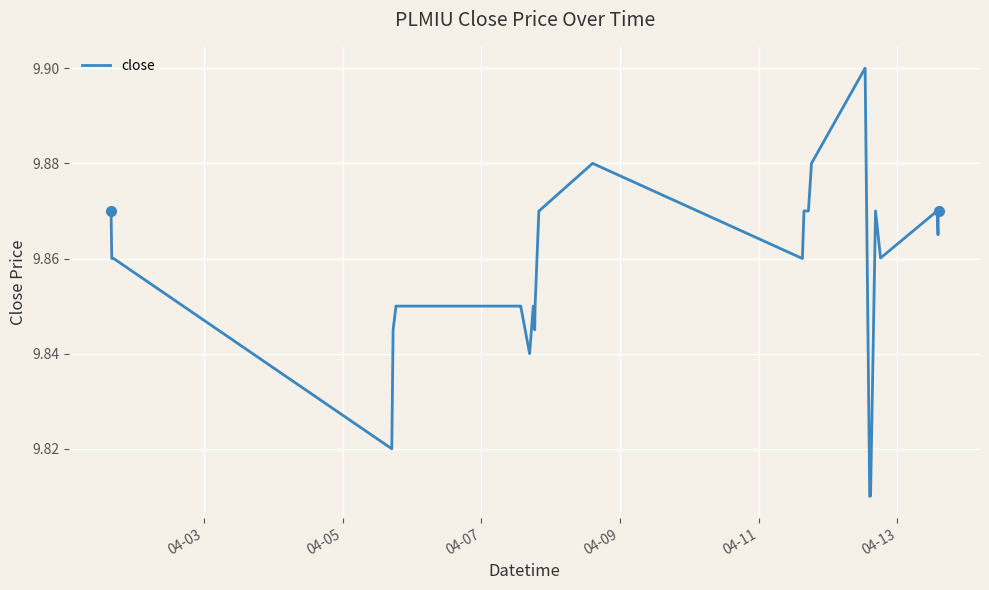

Does the chart display data point markers on the line(s)?

No